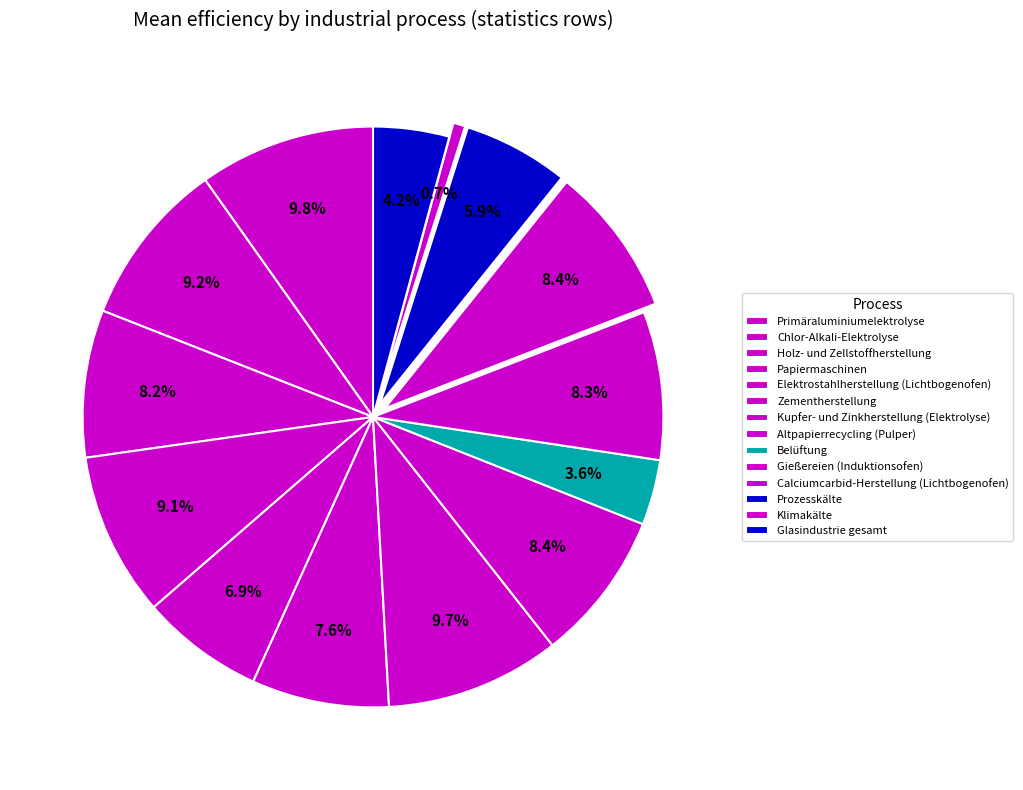

How many slices are in this pie chart?

14